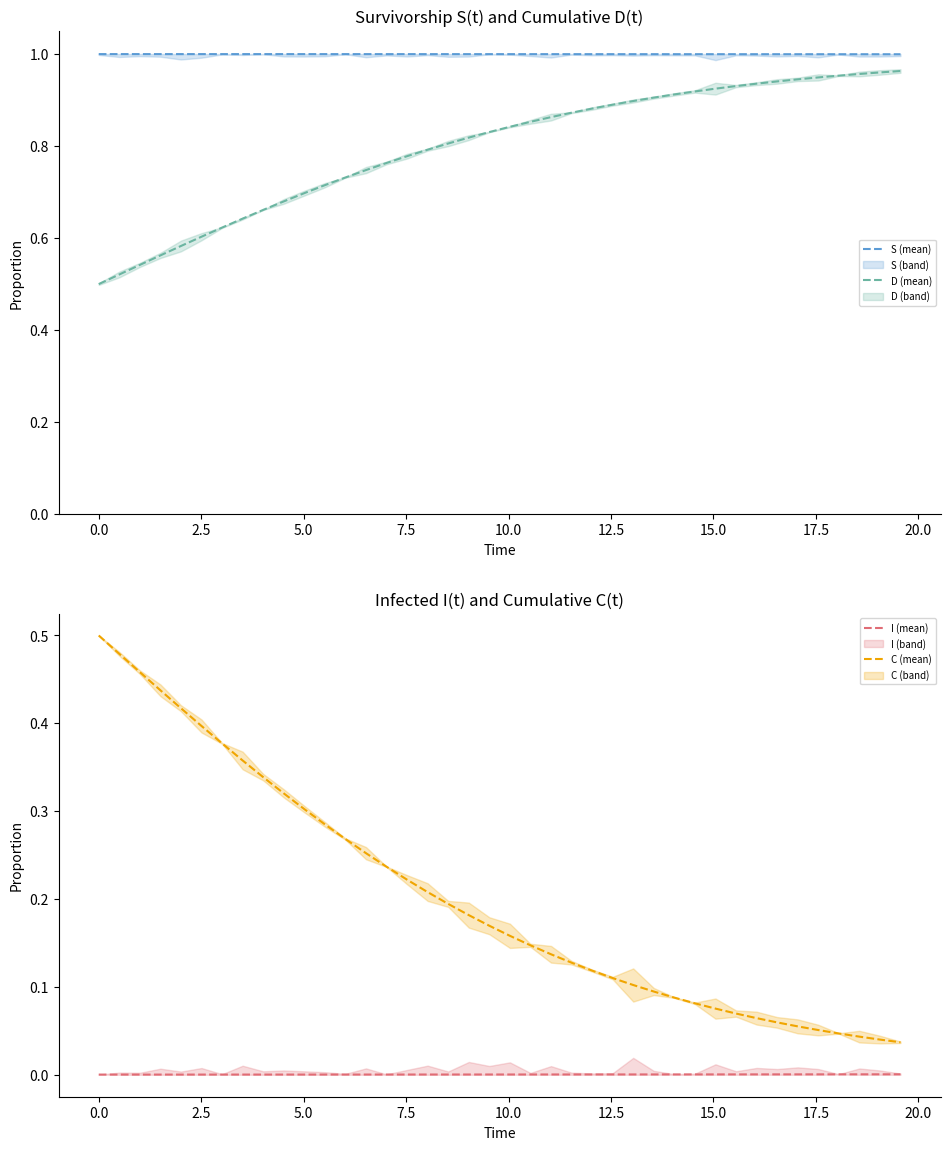

True or false: D (mean) and S (mean) intersect in this chart.

False